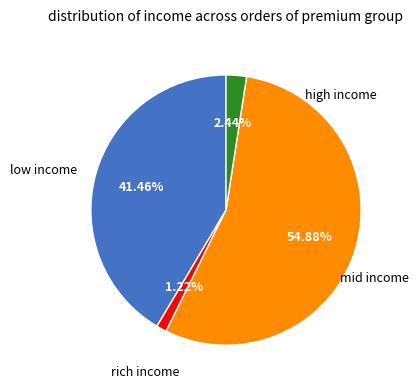

Is there any slice that represents more than half of the pie?

Yes